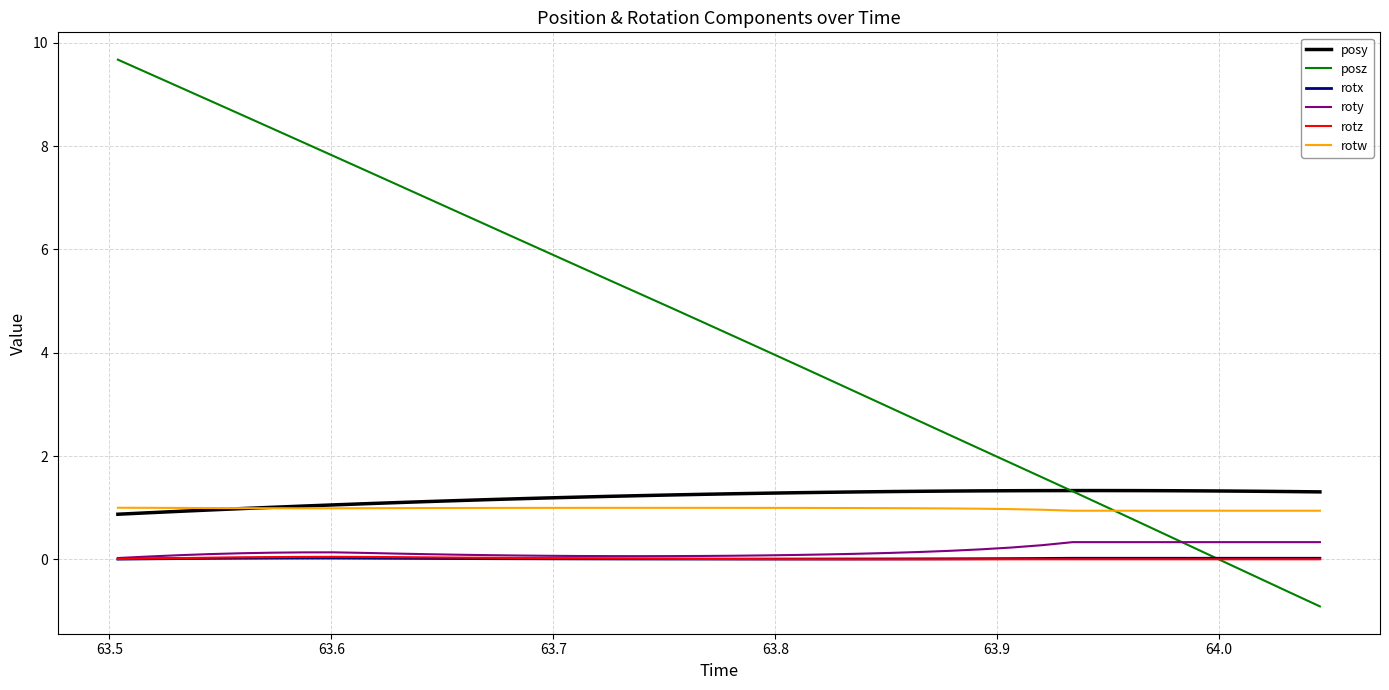

Which series has the largest total across all categories?

posz